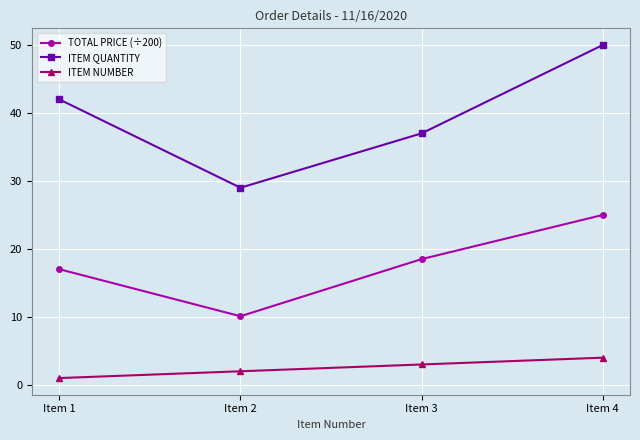

Reading left to right, list all the values displayed in this chart.

TOTAL PRICE (÷200): Item 1=17.0	Item 2=10.1	Item 3=18.5	Item 4=25.0
ITEM QUANTITY: Item 1=42.0	Item 2=29.0	Item 3=37.0	Item 4=50.0
ITEM NUMBER: Item 1=1.0	Item 2=2.0	Item 3=3.0	Item 4=4.0